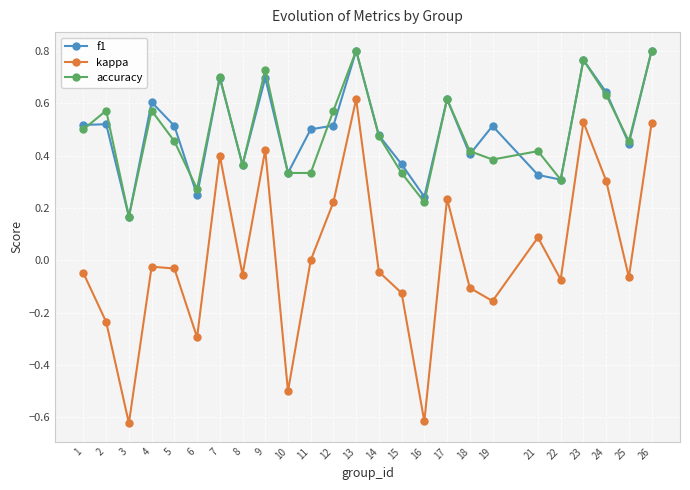

What is the total value across all series at 14?

0.9